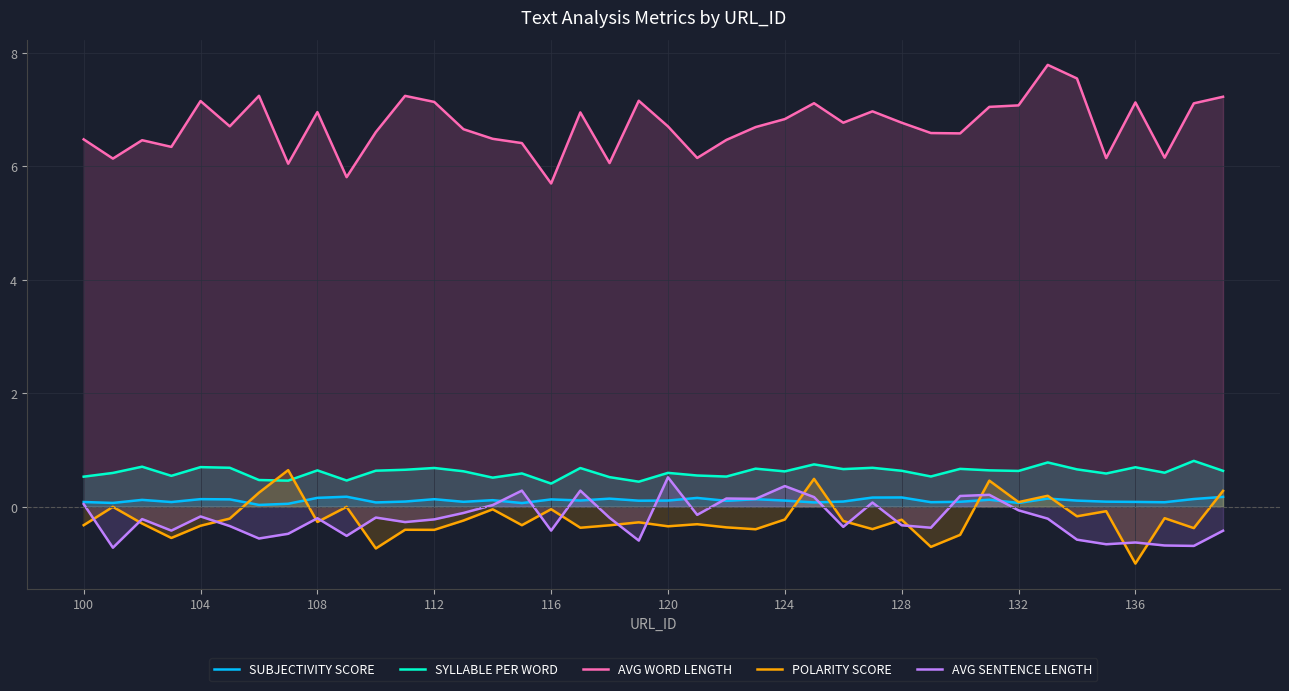

What is the difference between the highest and lowest values at 25?

7.0